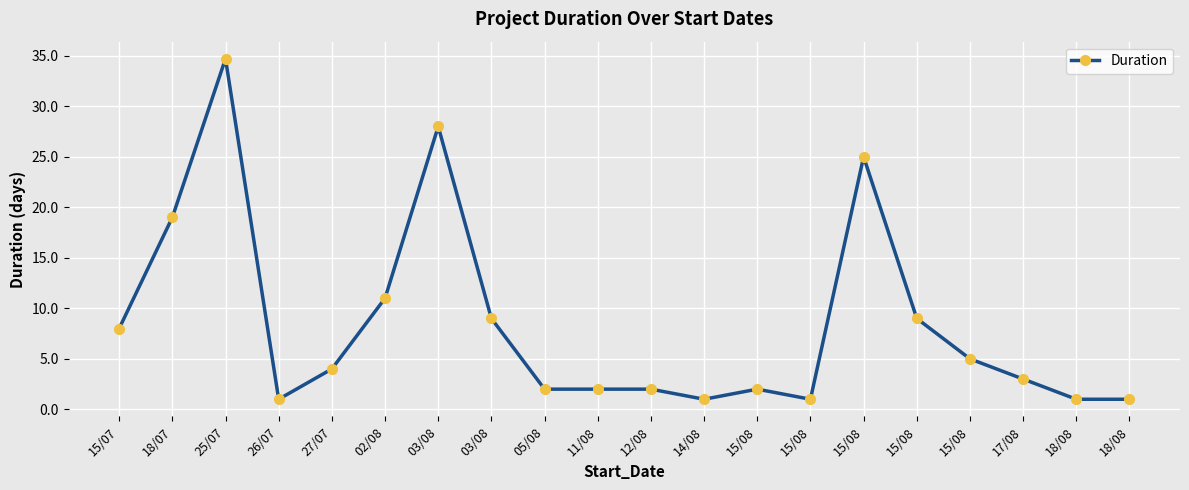

The value at 02/08 is 3.0. True or false?

False